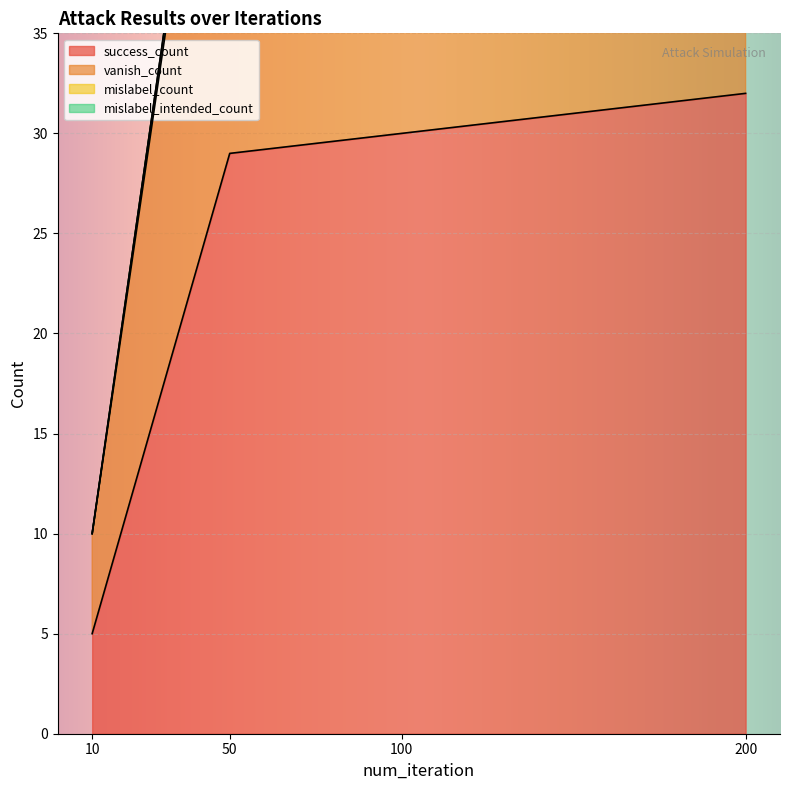

Which series has the largest range (max minus min)?

vanish_count